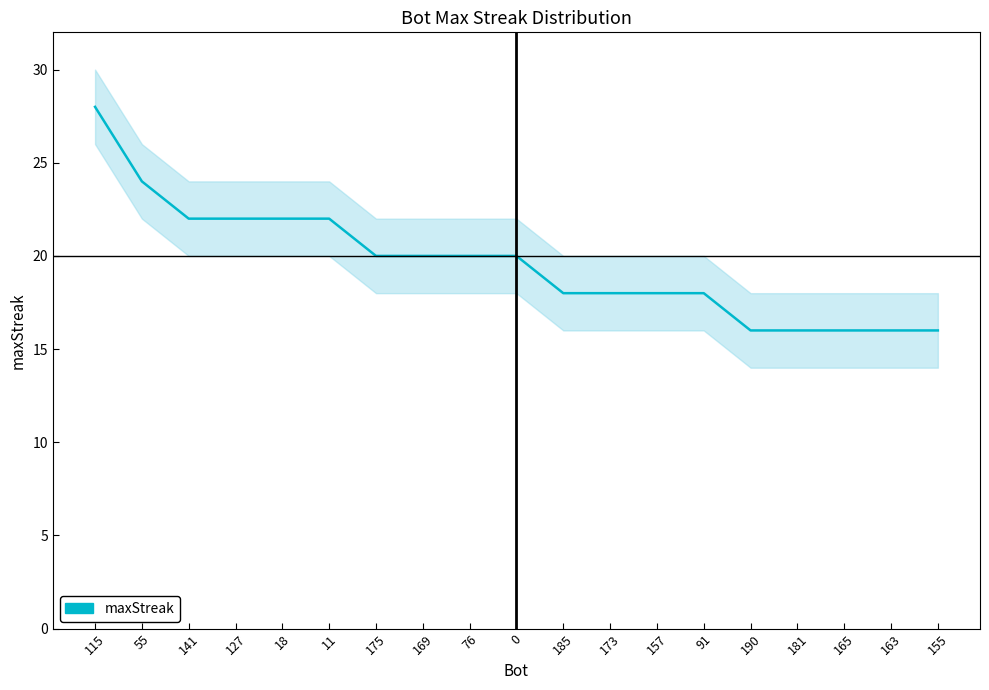

List the labels in order of value, largest first.

115, 55, 141, 127, 18, 11, 175, 169, 76, 0, 185, 173, 157, 91, 190, 181, 165, 163, 155